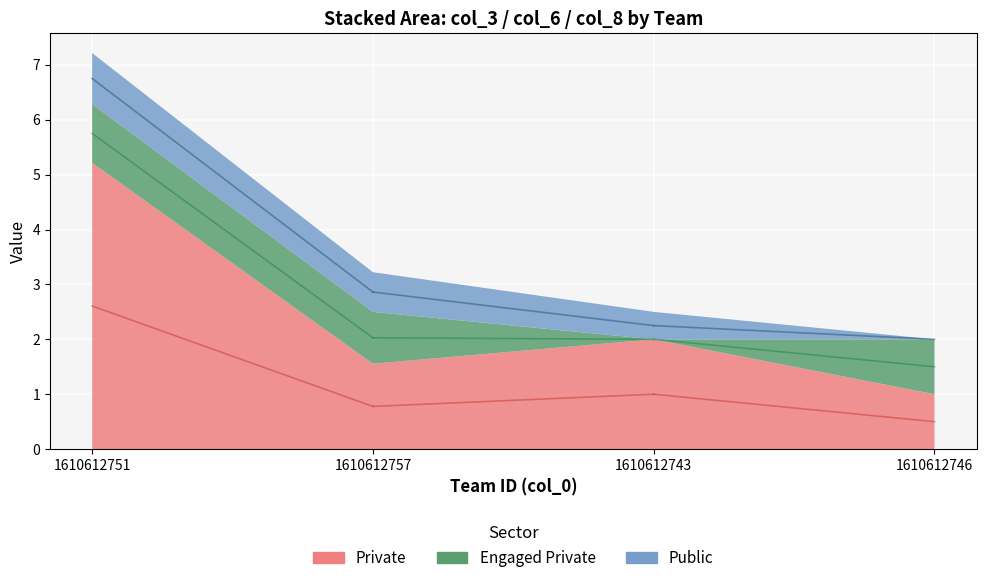

List the labels in order of col_6 value, smallest first.

1610612743, 1610612757, 1610612746, 1610612751